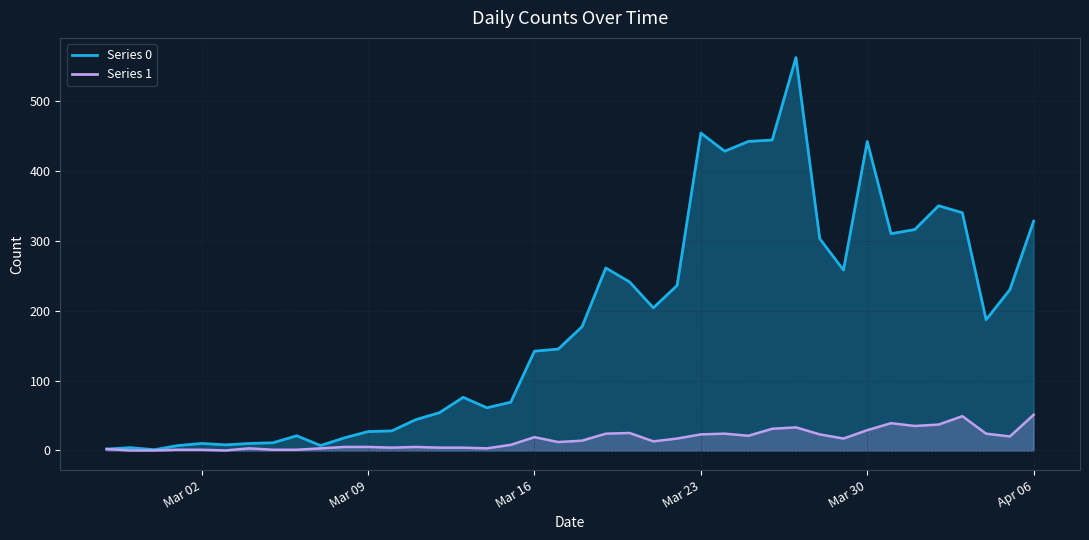

The value of Series 1 at 2020-03-21 is 13. True or false?

True